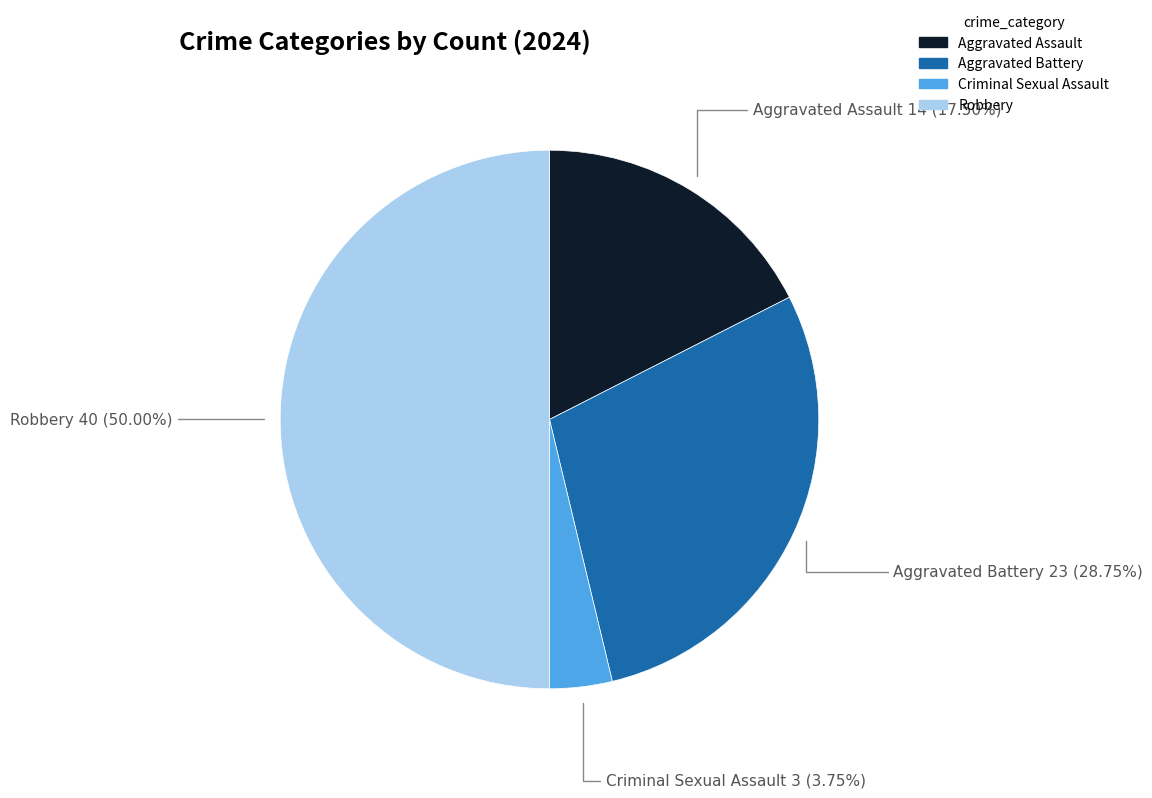

The Aggravated Battery slice represents 42% of the pie. True or false?

False